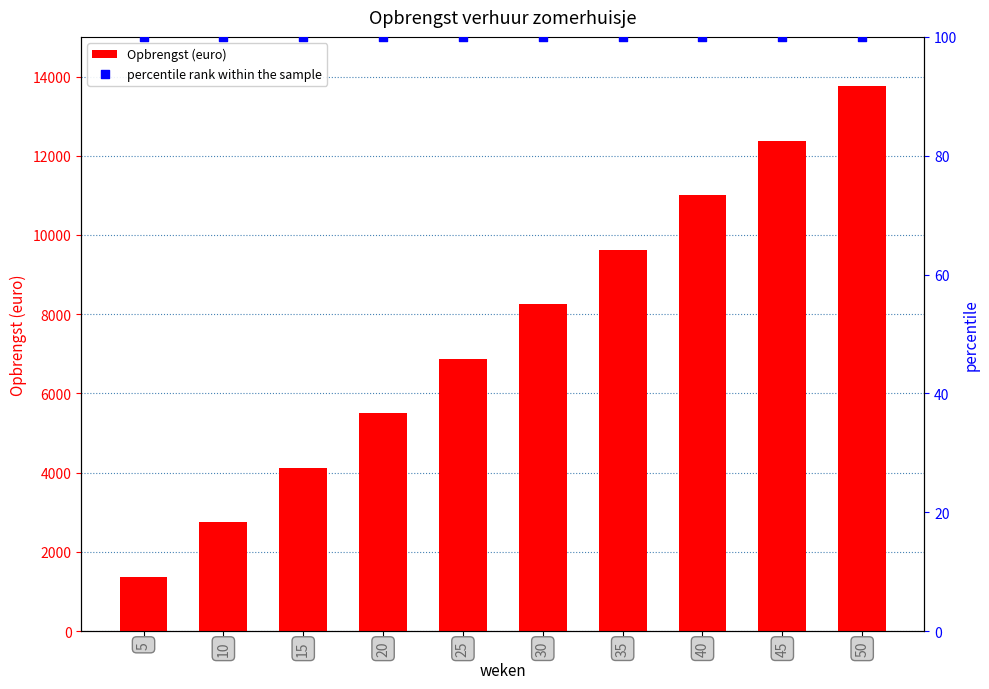

Which series contains the lowest Y value?

percentile rank within the sample